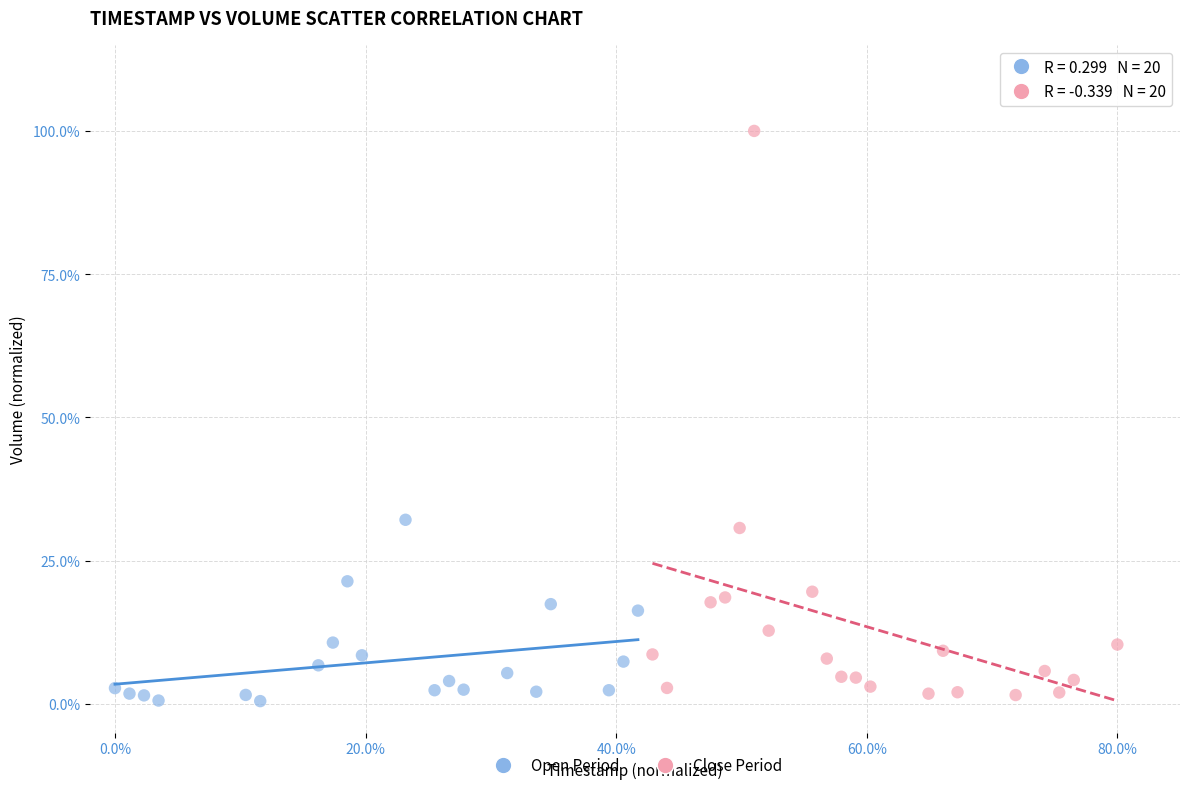

Which series reaches the maximum Y coordinate?

Close Period